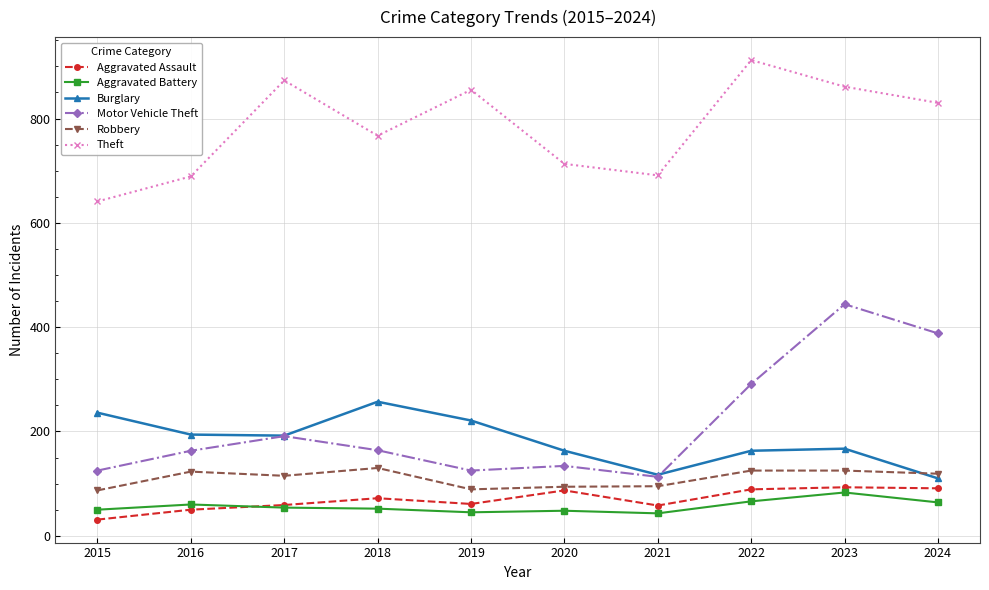

Read the Theft value at 2019.

855